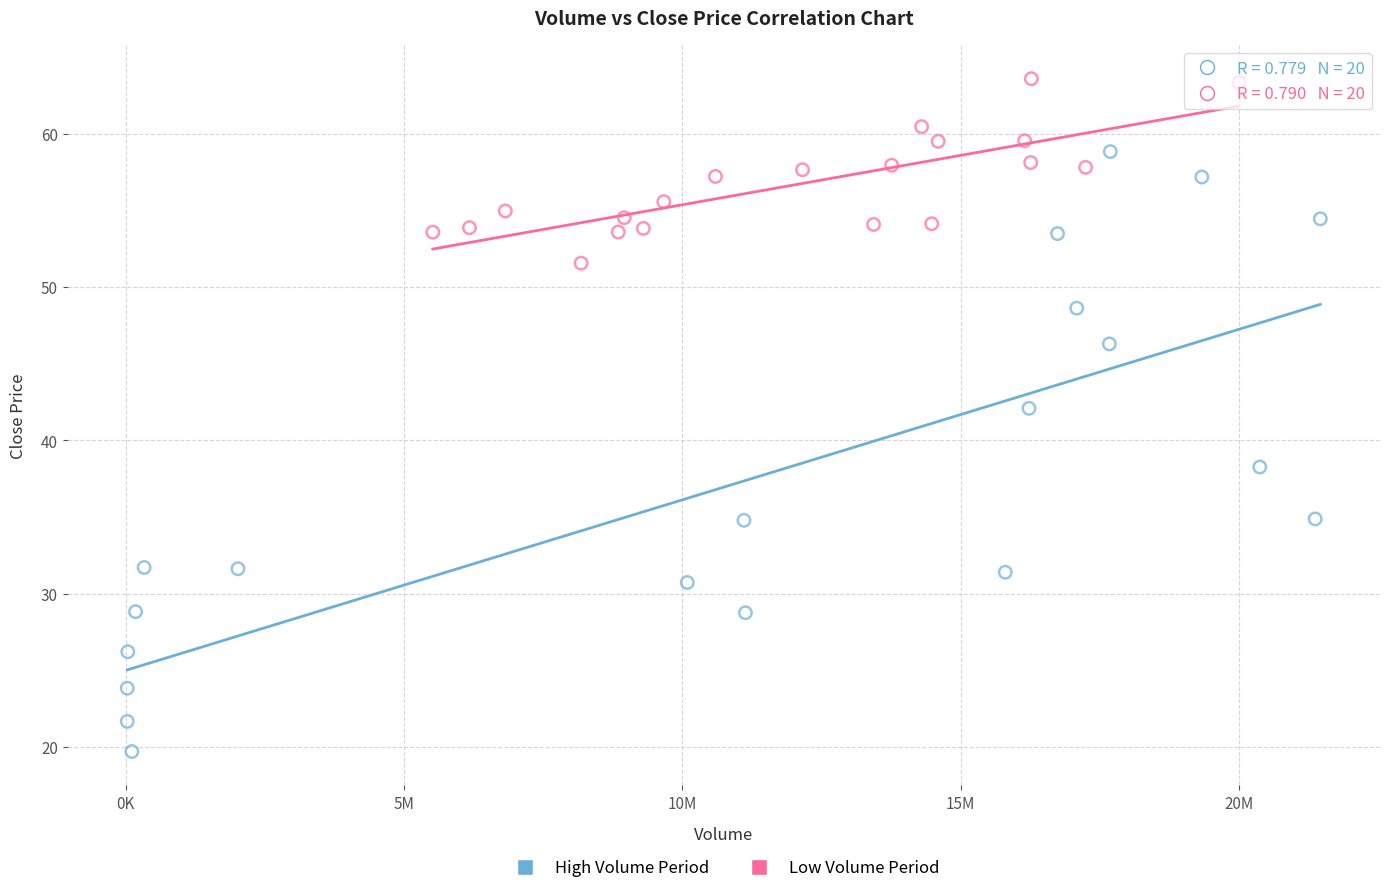

Which series contains the highest Y value?

Low Volume Period